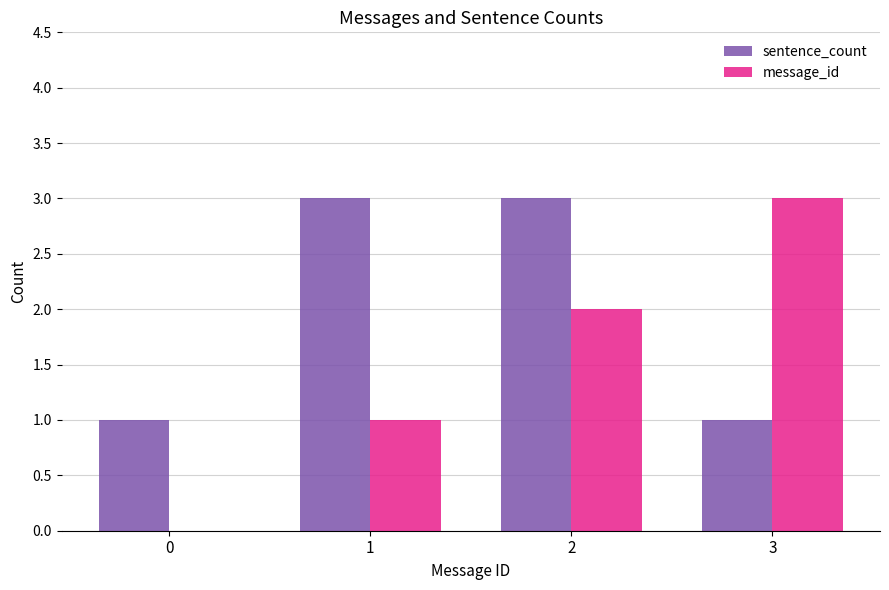

What is the spread (max minus min) of values at 3?

2